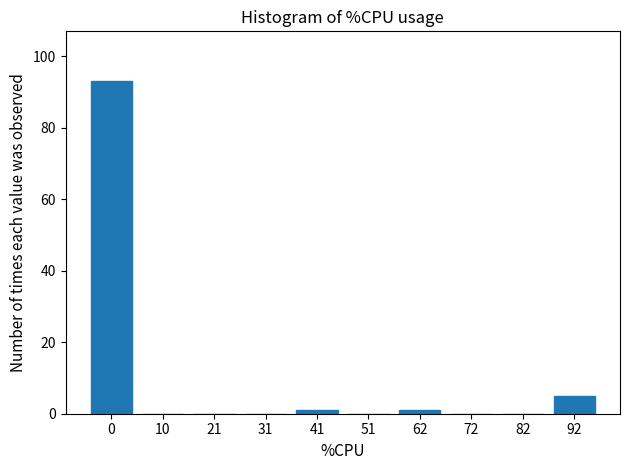

Reading right to left, what are all the values shown in this chart?

92=5	82=0	72=0	62=1	51=0	41=1	31=0	21=0	10=0	0=93